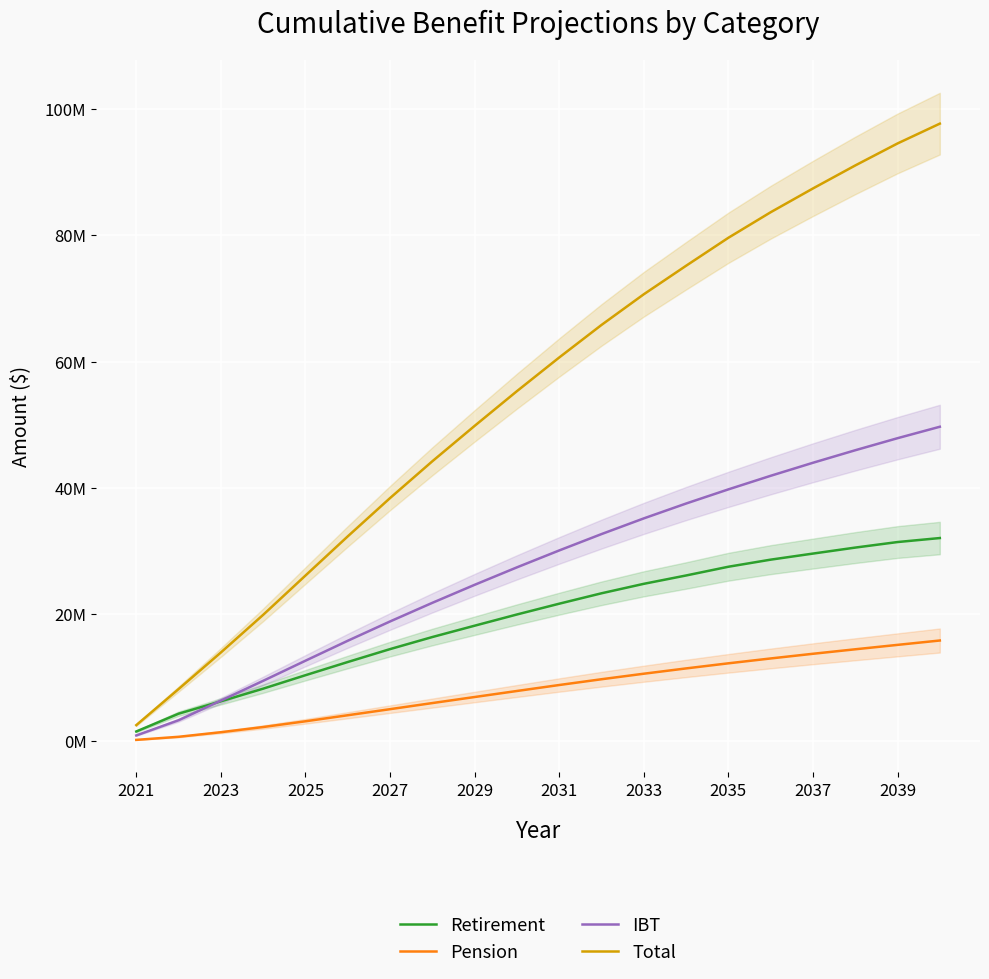

What is the greatest value displayed?

97.6